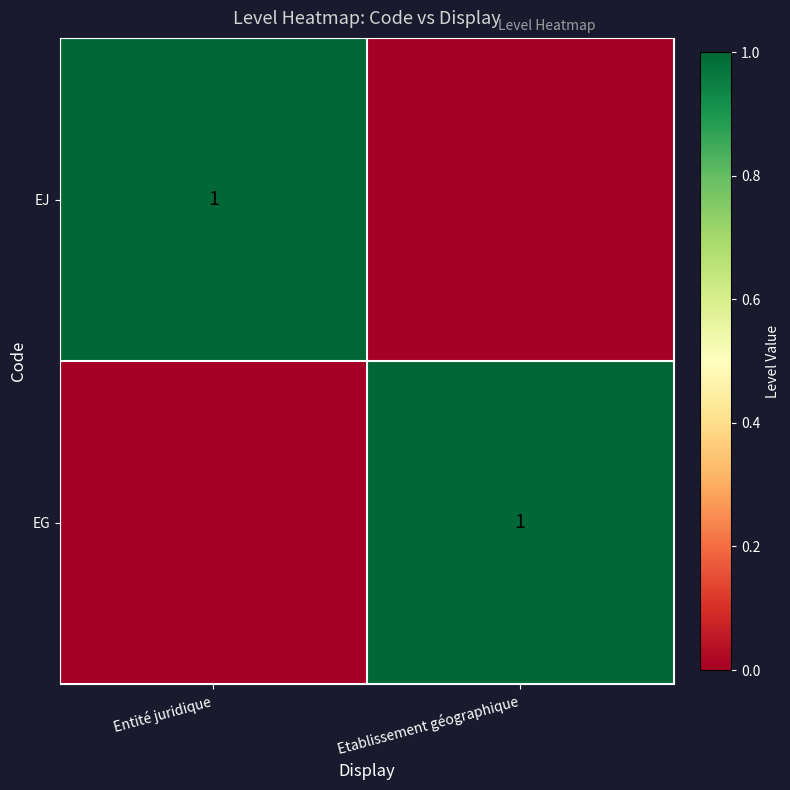

The value of EJ at Entité juridique is 1. True or false?

True